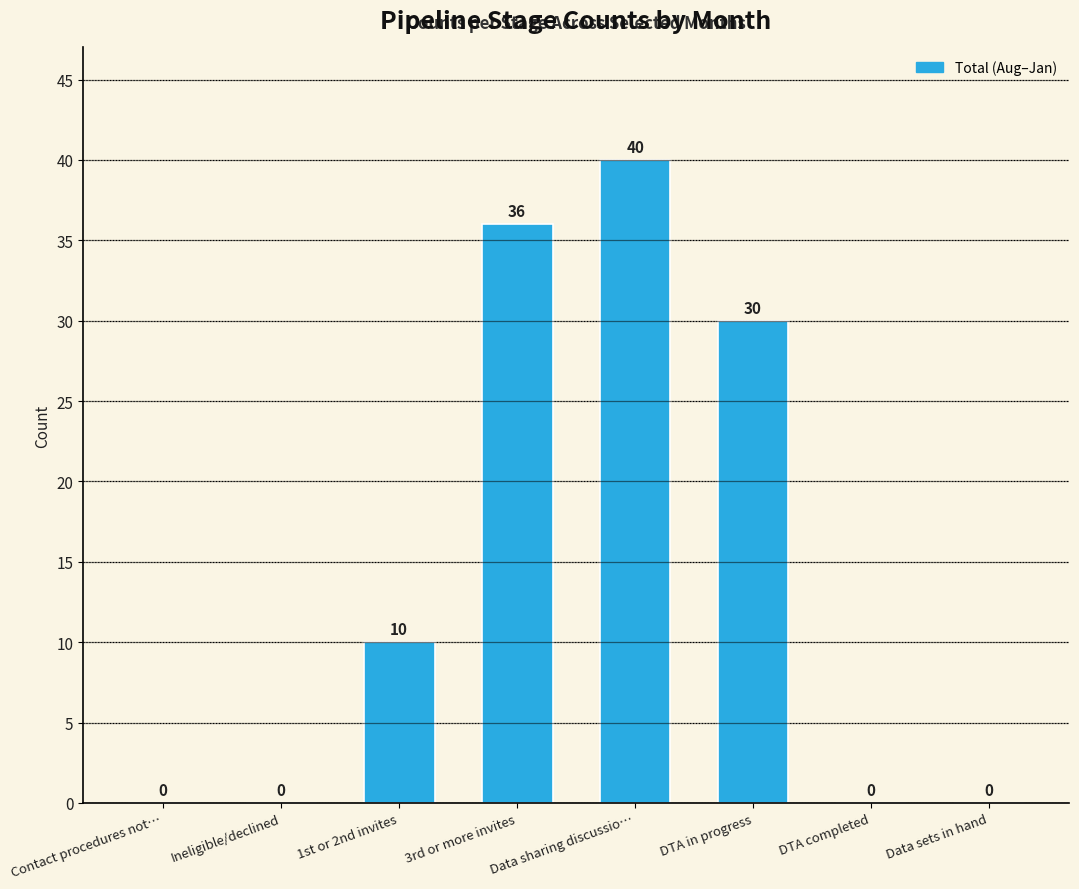

What is the maximum value shown in the chart?

40